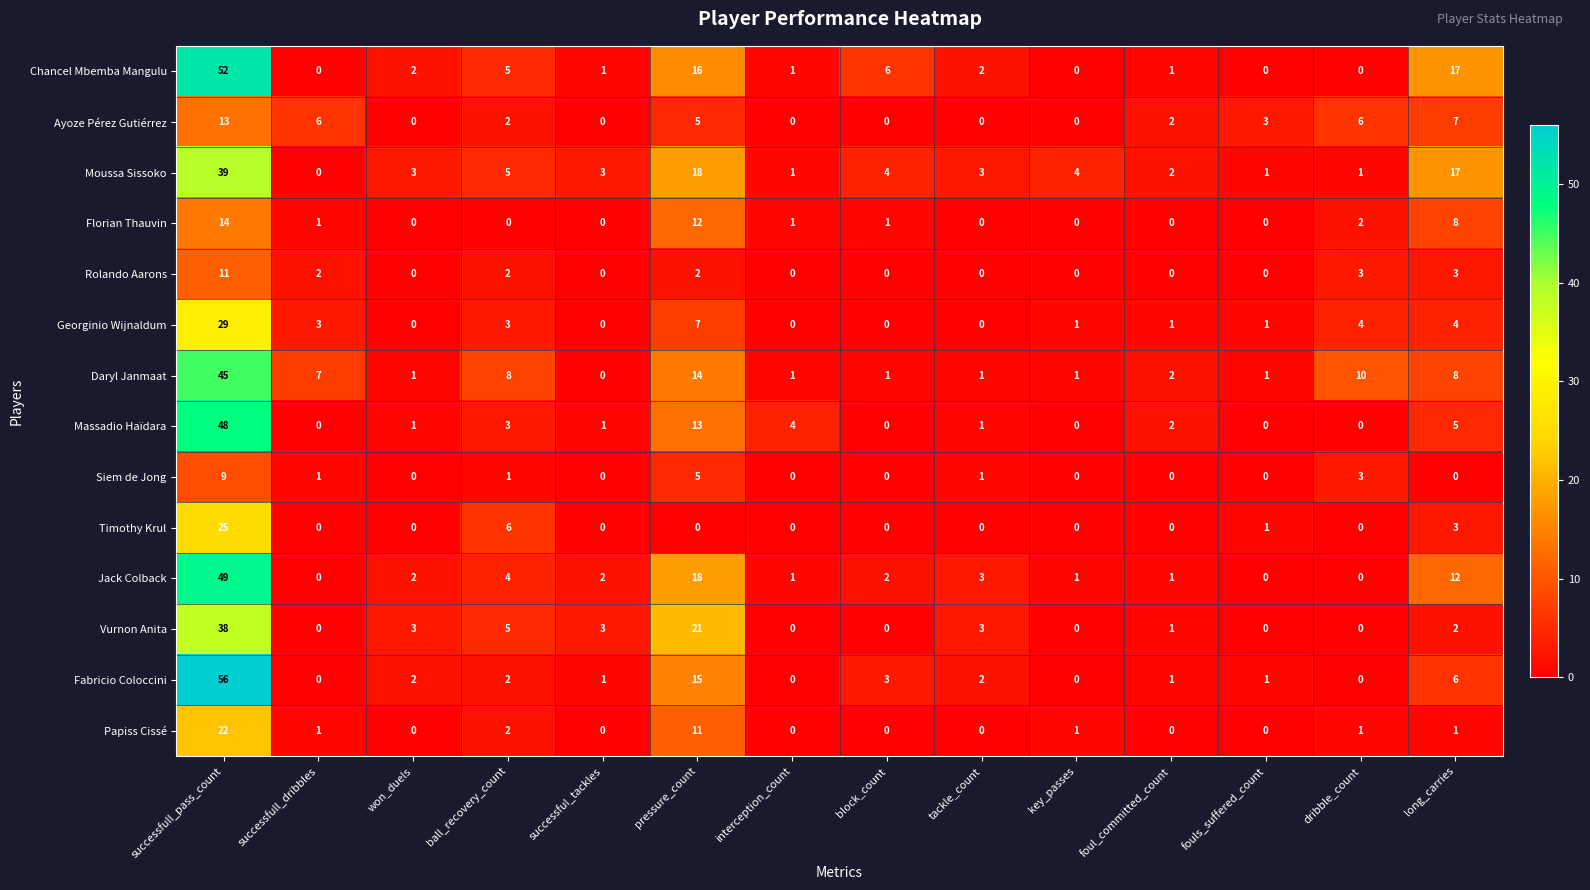

What is the maximum value for Florian Thauvin?

14